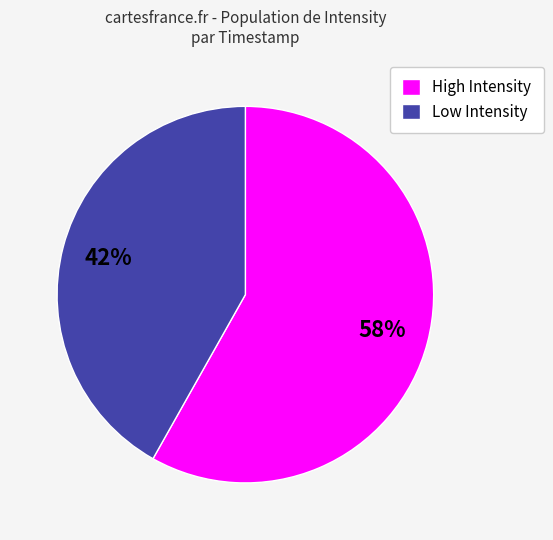

Is there any slice that represents more than half of the pie?

Yes